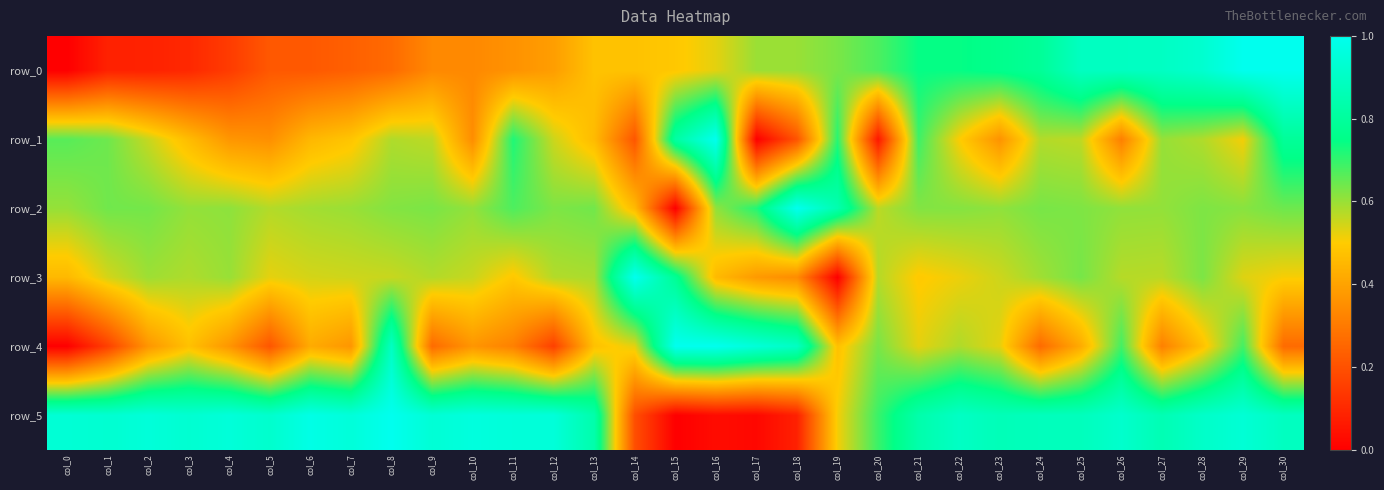

True or false: row_0 has a value of 0.1 at col_15.

False